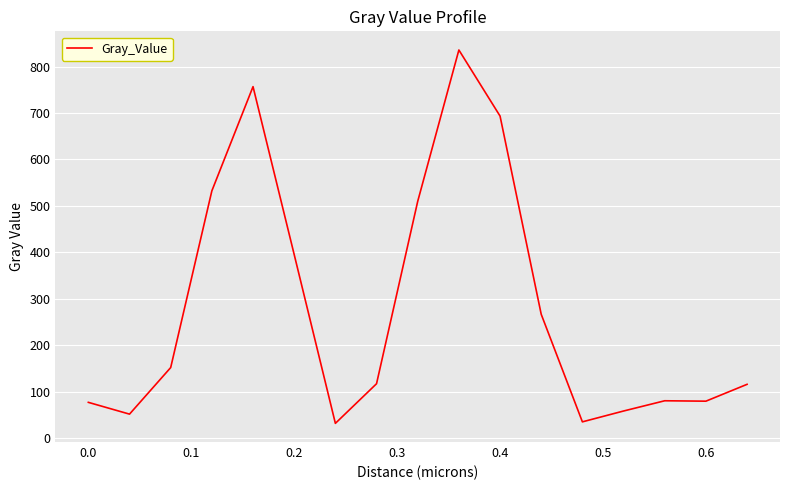

What is the greatest value displayed?

835.5